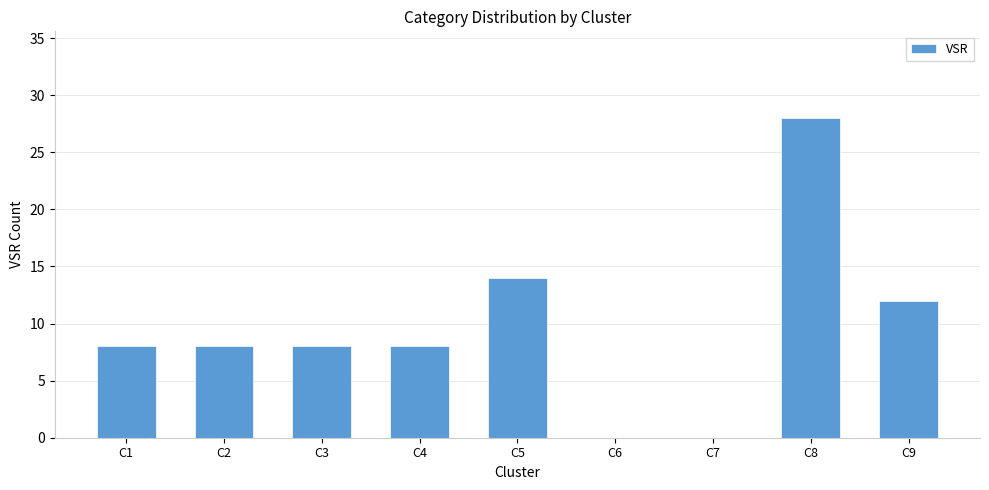

What is the sum of all values?

86